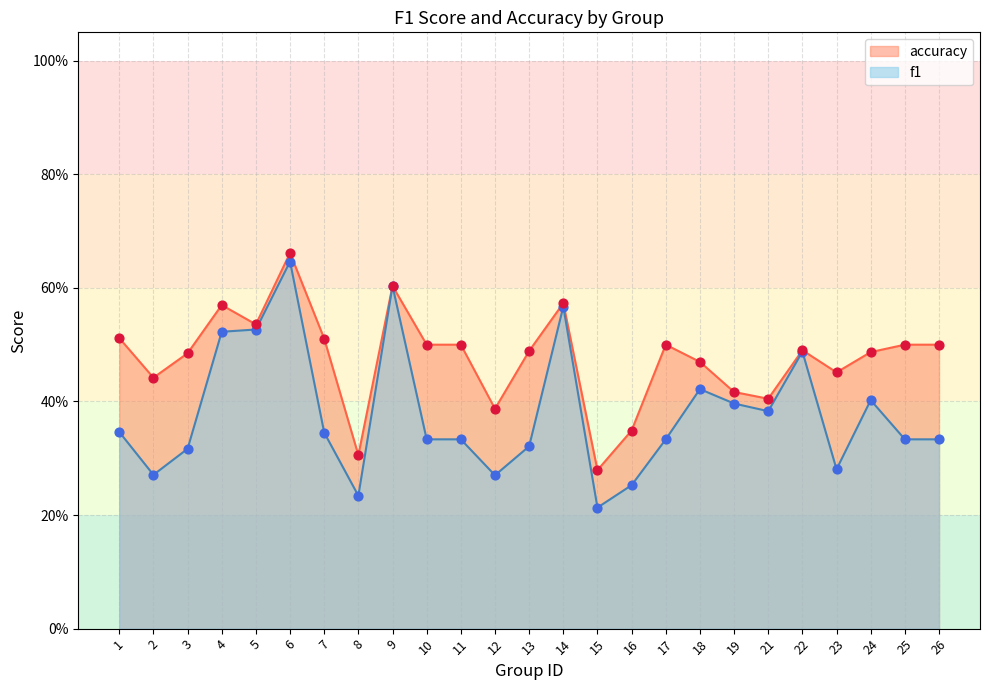

What are all the series names shown in the legend?

accuracy, f1